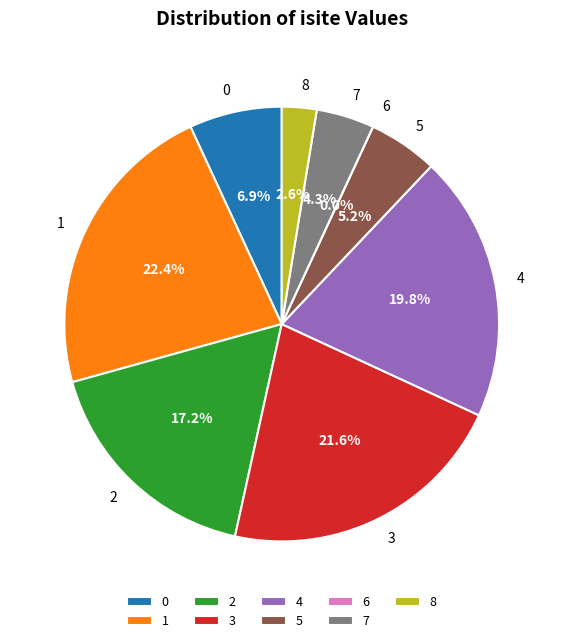

How many segments does this pie chart have?

9